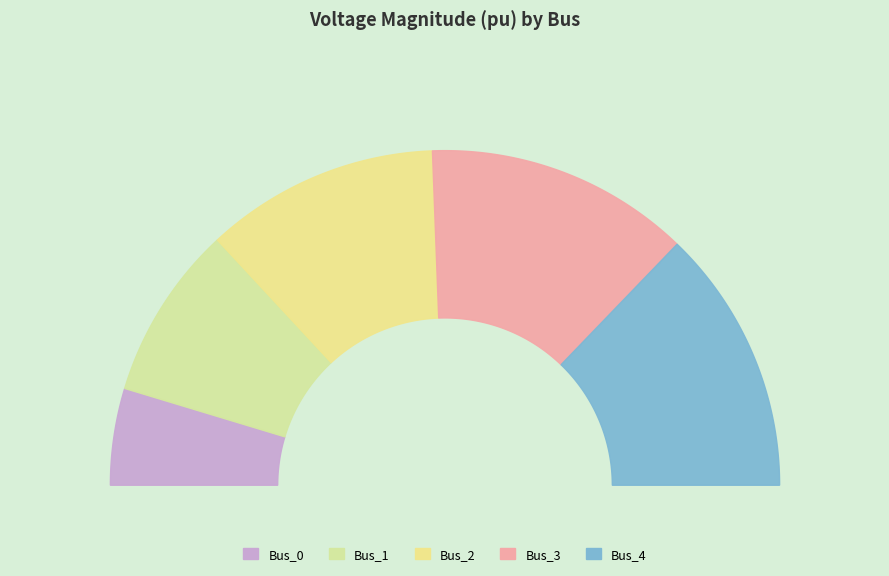

To the nearest percent, what portion does Bus_3 represent?

26%